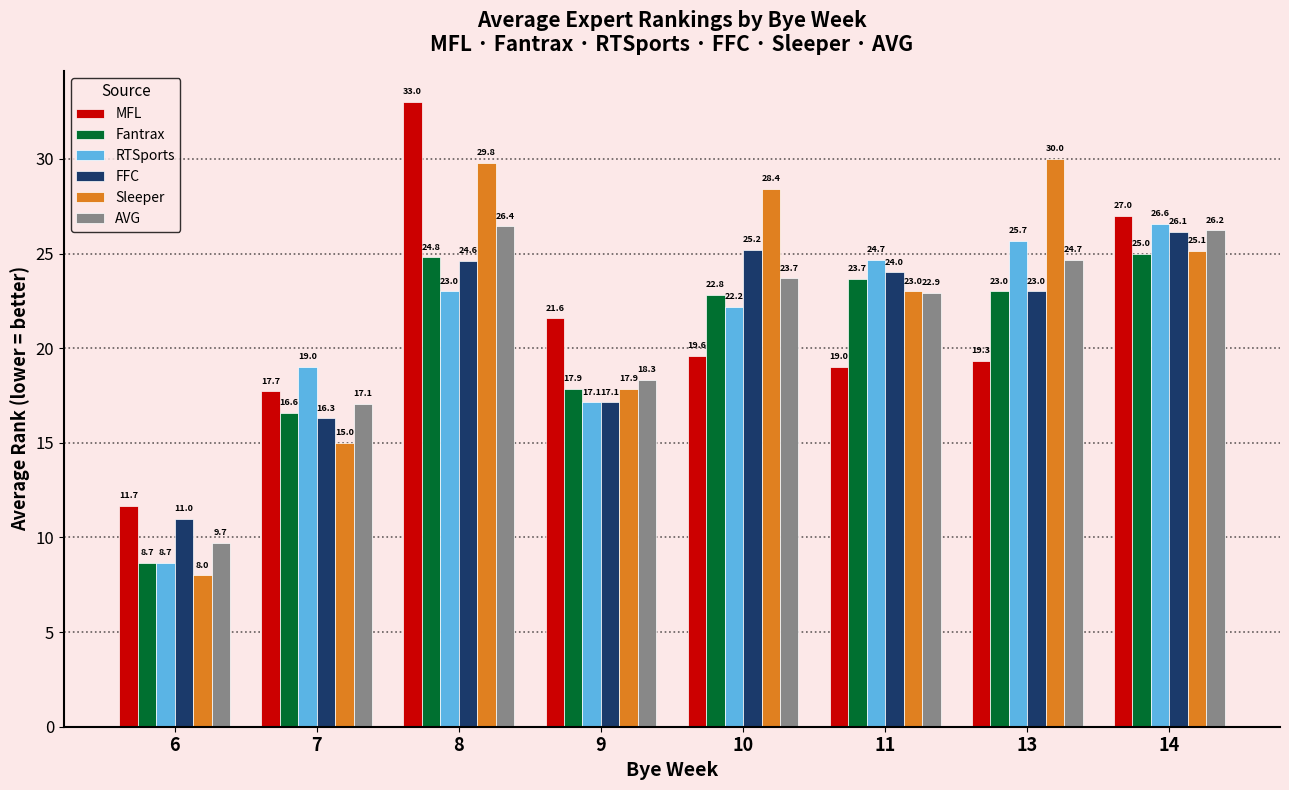

Is it true that AVG equals 24.7 at 13?

True